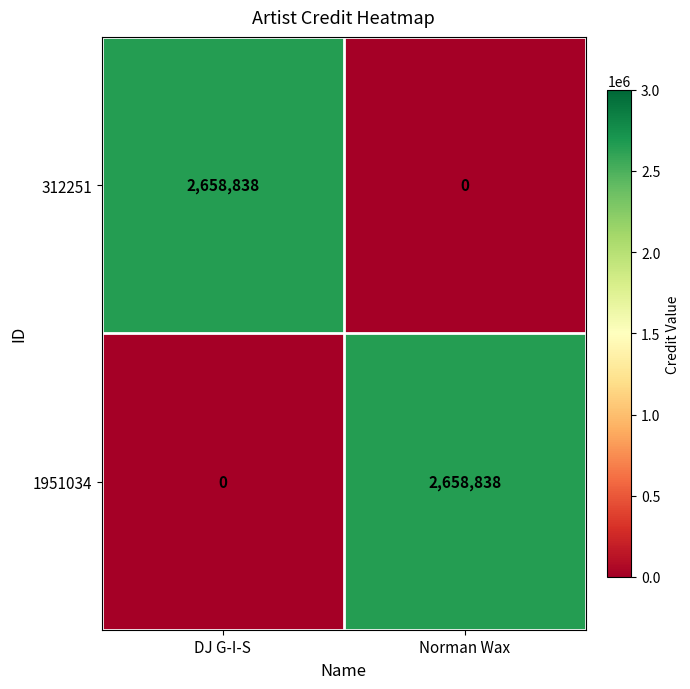

True or false: 312251 has a value of 0 at Norman Wax.

True